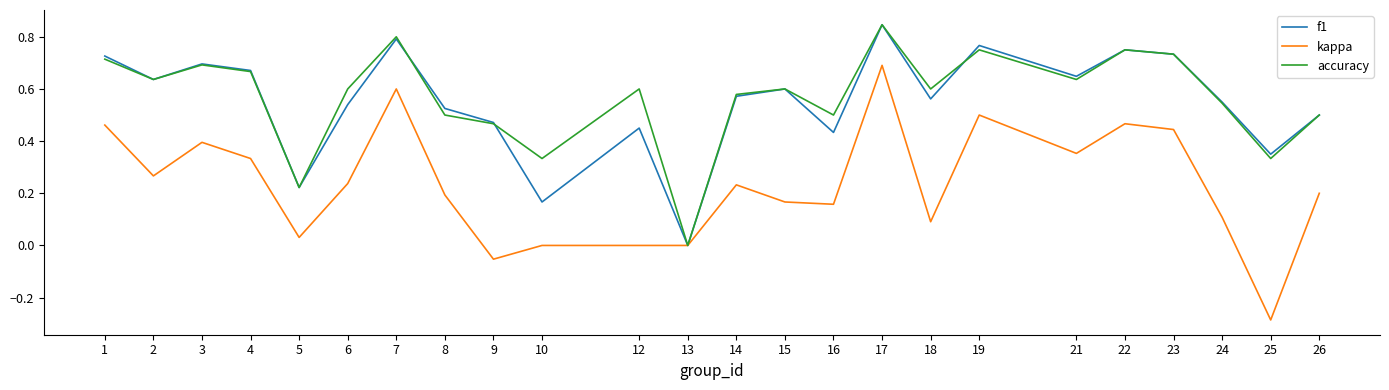

Is it true that f1 equals 1.2 at 7?

False